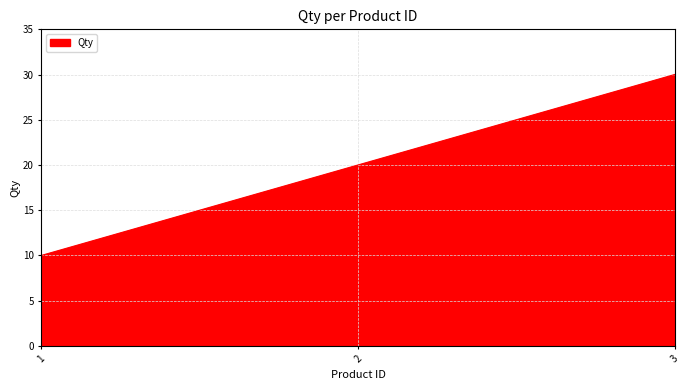

What is the change in value from 1 to 2?

+10